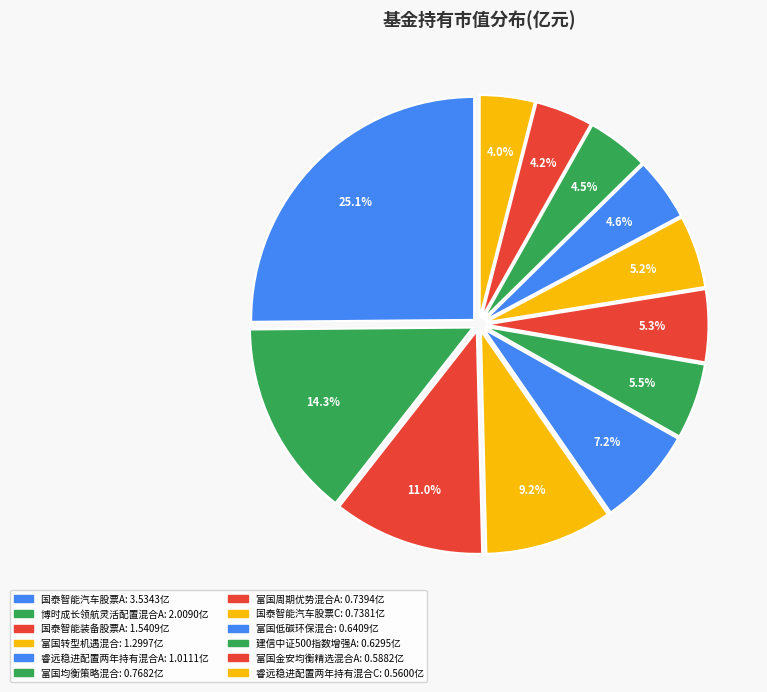

Is there any slice that represents more than half of the pie?

No